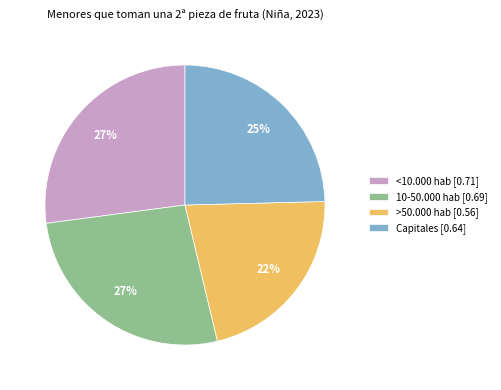

Count the number of slices in the pie.

4